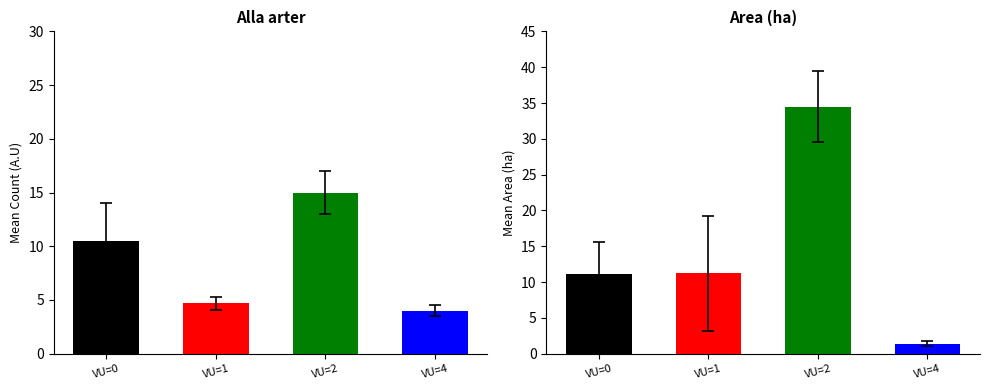

Does the chart contain any negative values?

No